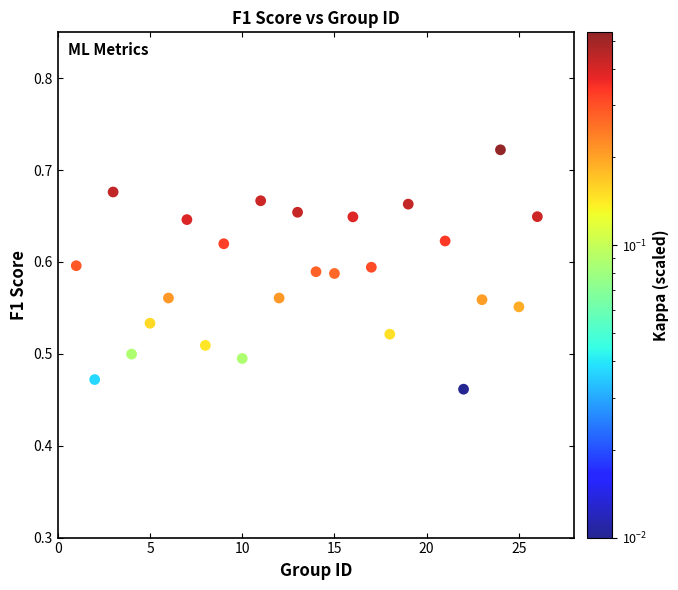

What is the range of X values (max minus min)?

25.0